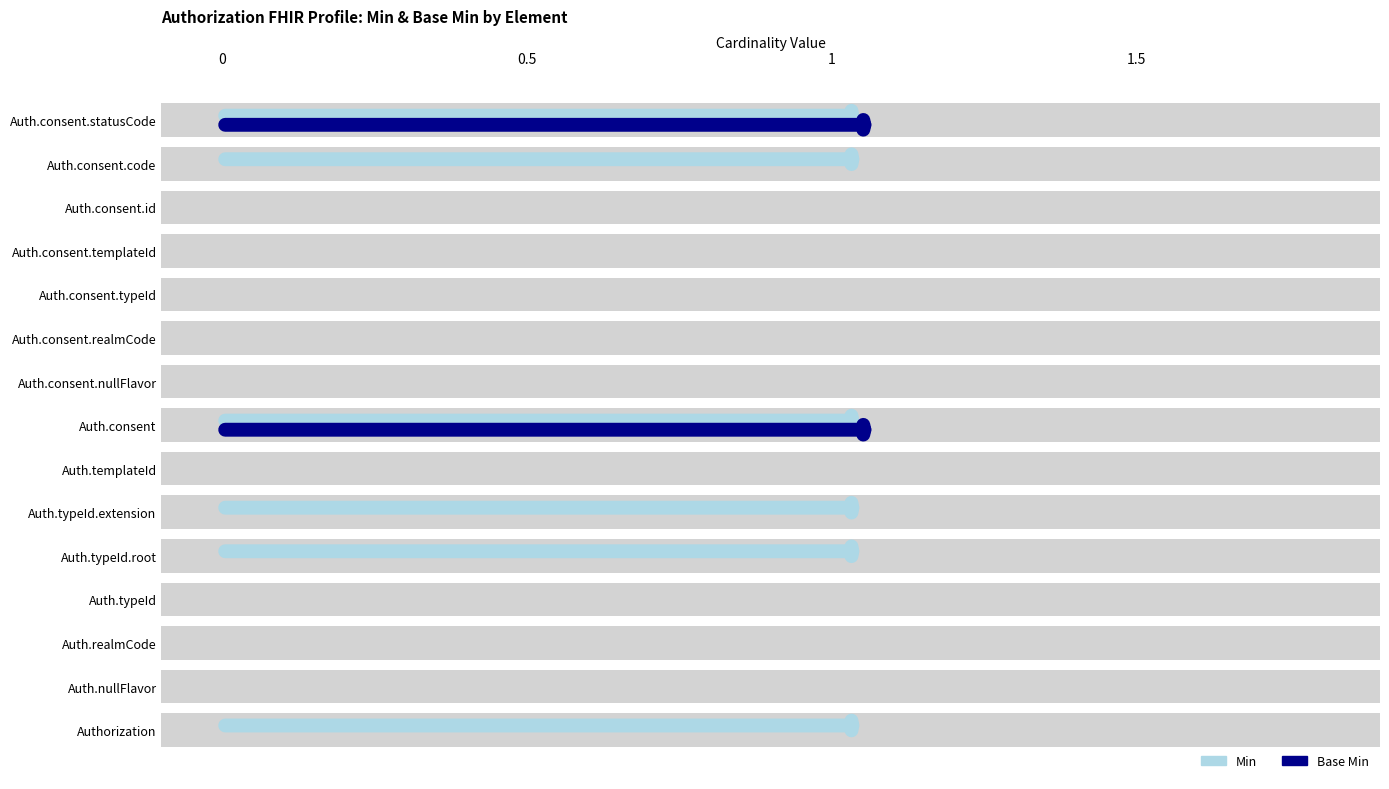

Reading right to left, what are all the values shown in this chart?

Min: Authorization.consent.statusCode=1	Authorization.consent.code=1	Authorization.consent.id=0	Authorization.consent.templateId=0	Authorization.consent.typeId=0	Authorization.consent.realmCode=0	Authorization.consent.nullFlavor=0	Authorization.consent=1	Authorization.templateId=0	Authorization.typeId.extension=1	Authorization.typeId.root=1	Authorization.typeId=0	Authorization.realmCode=0	Authorization.nullFlavor=0	Authorization=1
Base Min: Authorization.consent.statusCode=1	Authorization.consent.code=0	Authorization.consent.id=0	Authorization.consent.templateId=0	Authorization.consent.typeId=0	Authorization.consent.realmCode=0	Authorization.consent.nullFlavor=0	Authorization.consent=1	Authorization.templateId=0	Authorization.typeId.extension=0	Authorization.typeId.root=0	Authorization.typeId=0	Authorization.realmCode=0	Authorization.nullFlavor=0	Authorization=0